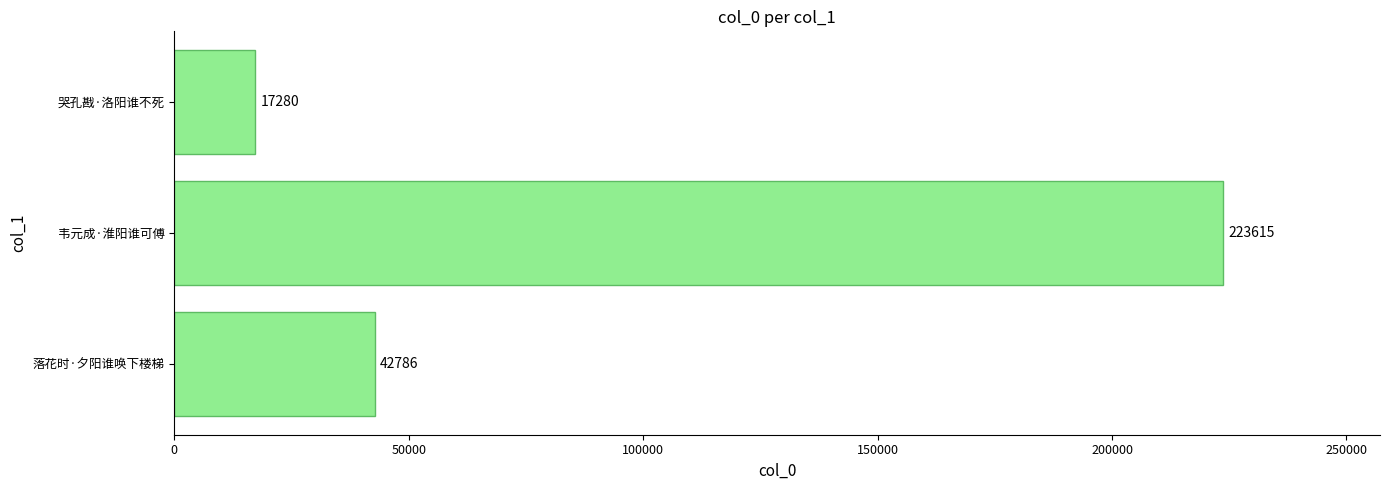

What is the smallest value displayed?

17280